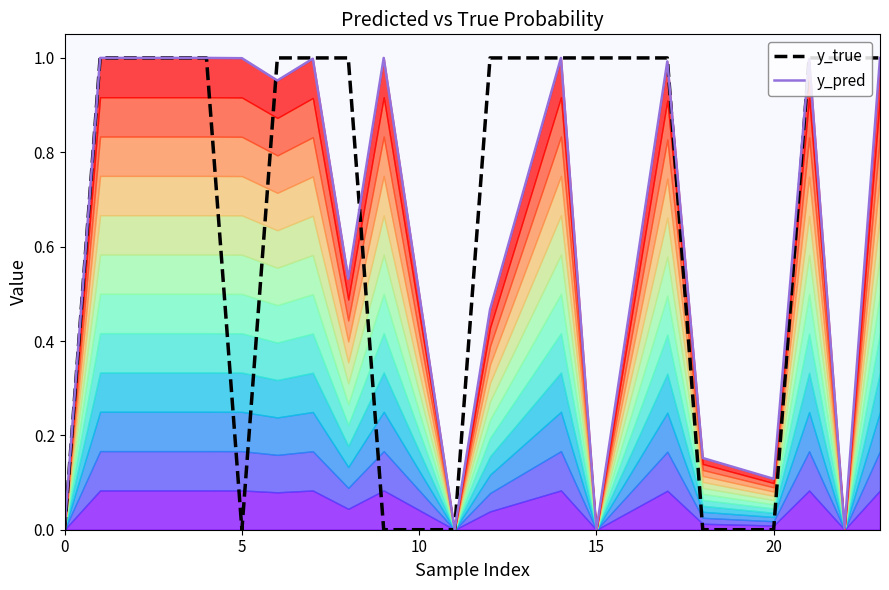

What is the value of the y_true point at the 18th from the left?

1.0